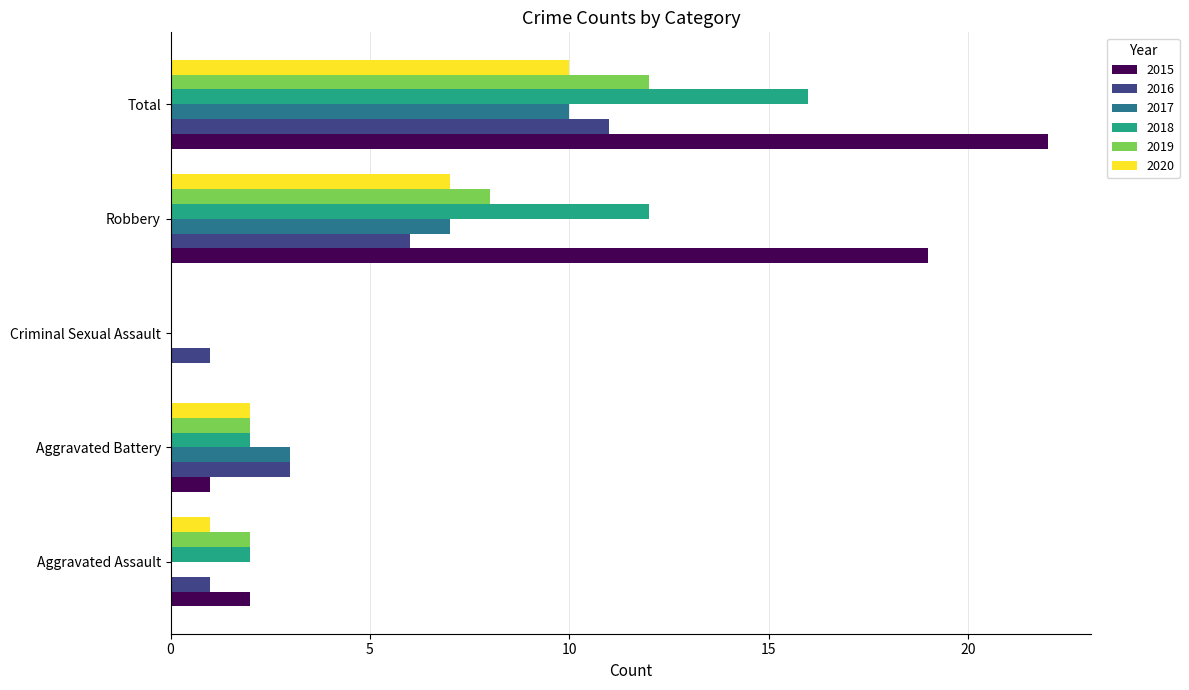

What are all the series names shown in the legend?

2015, 2016, 2017, 2018, 2019, 2020